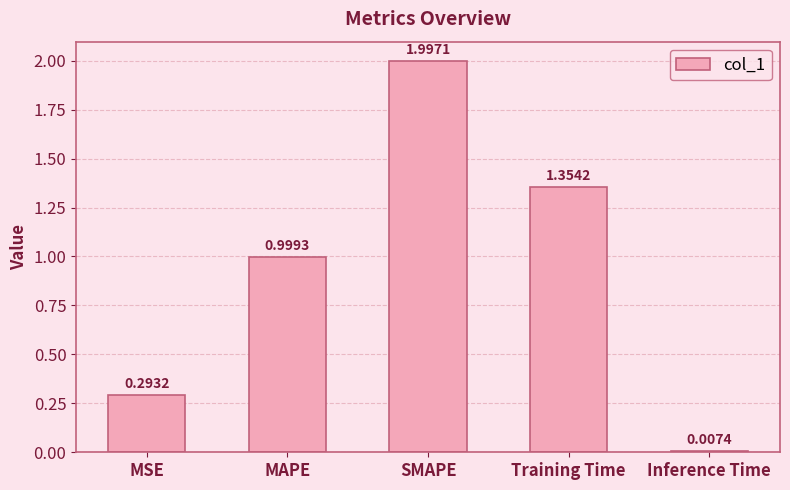

What is the maximum value shown in the chart?

2.0